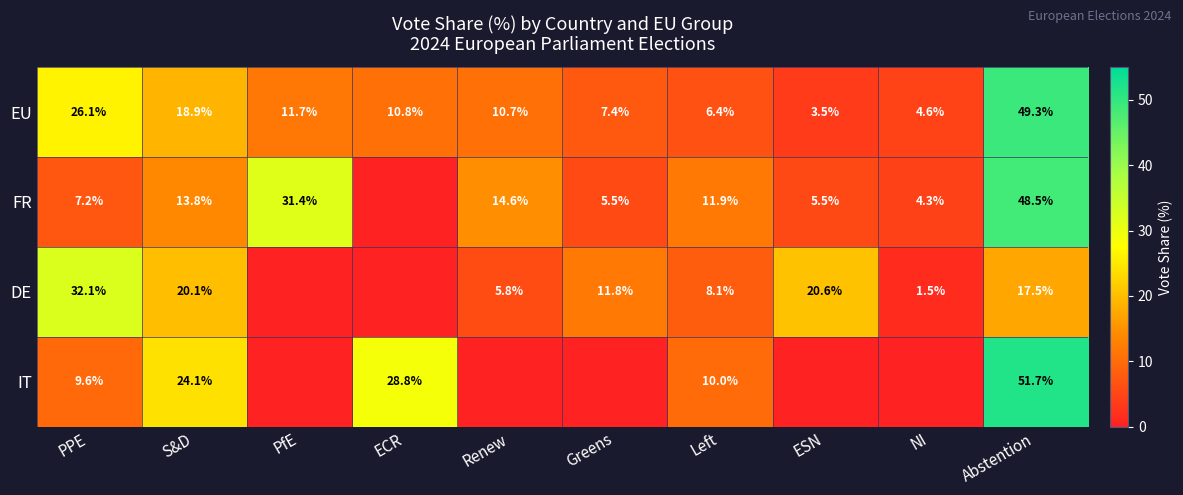

What is the approximate value of EU at PPE?

26.1